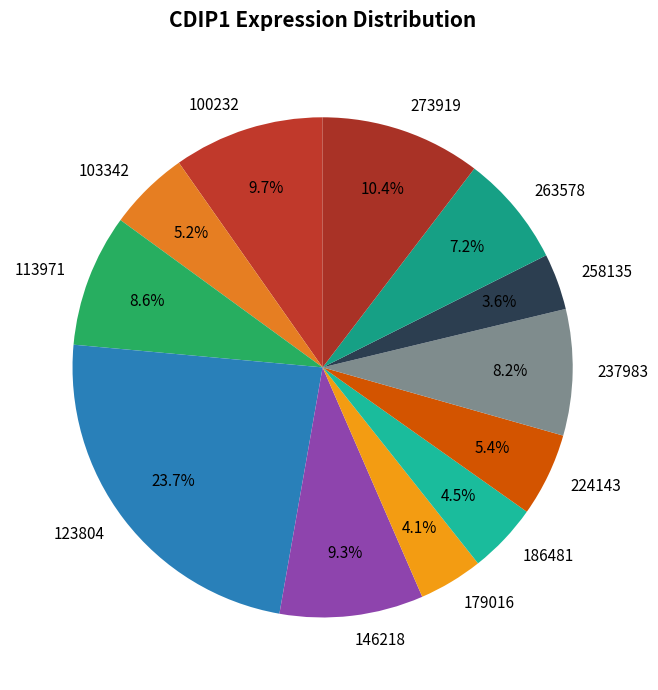

Is there any slice that represents more than half of the pie?

No